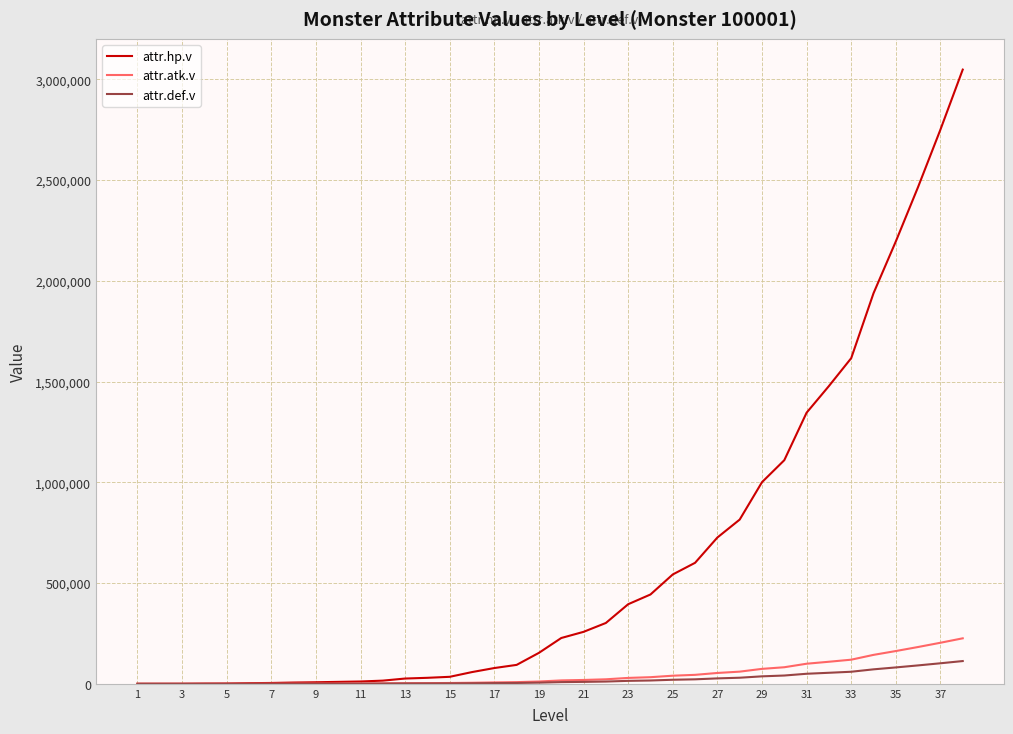

Which series has the largest total across all categories?

attr.hp.v